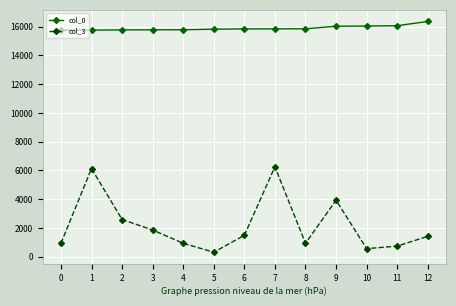

What is the difference between the highest and lowest values at 8?

14919